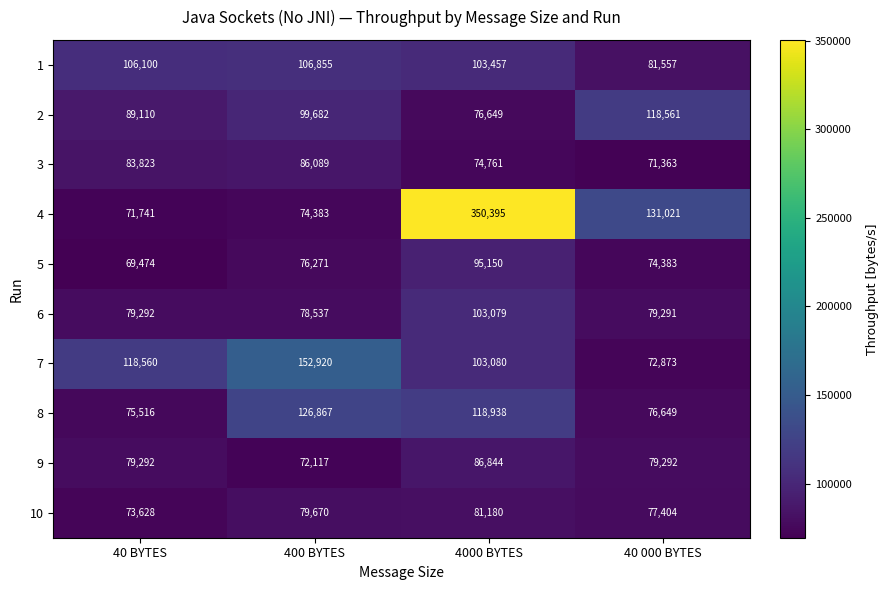

At which category is the sum across all series the highest?

4000 BYTES